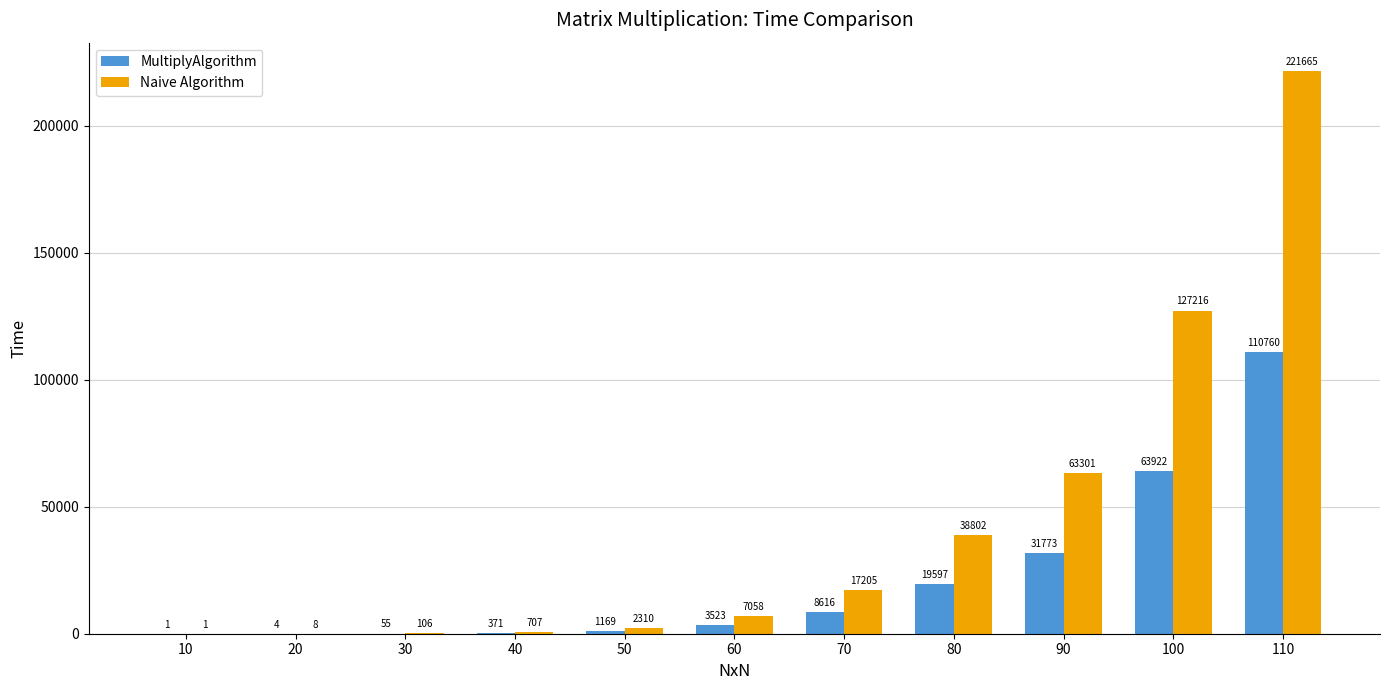

Reading left to right, what are all the values shown in this chart?

MultiplyAlgorithm: 10=1	20=4	30=55	40=371	50=1169	60=3523	70=8616	80=19597	90=31773	100=63922	110=110760
Naive Algorithm: 10=1	20=8	30=106	40=707	50=2310	60=7058	70=17205	80=38802	90=63301	100=127216	110=221665